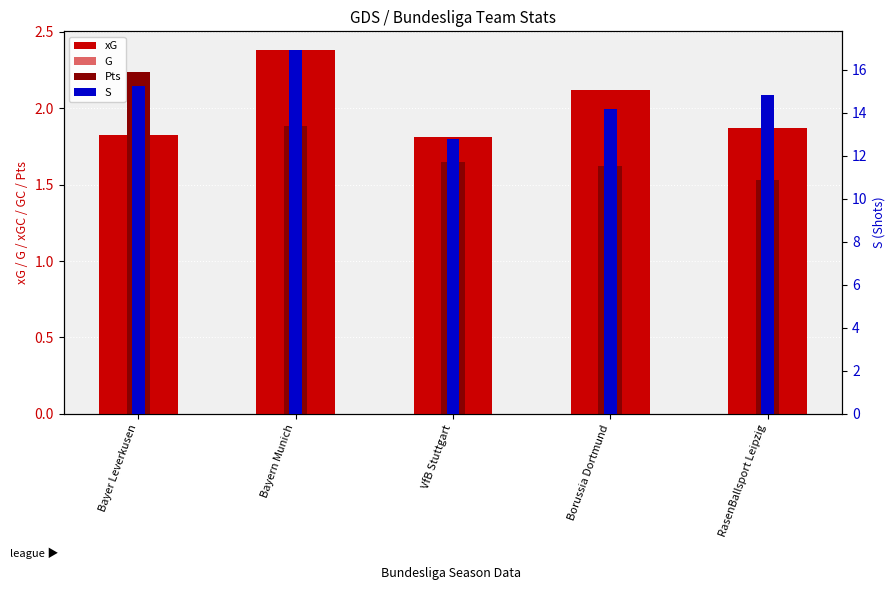

How many series are shown in this chart?

4